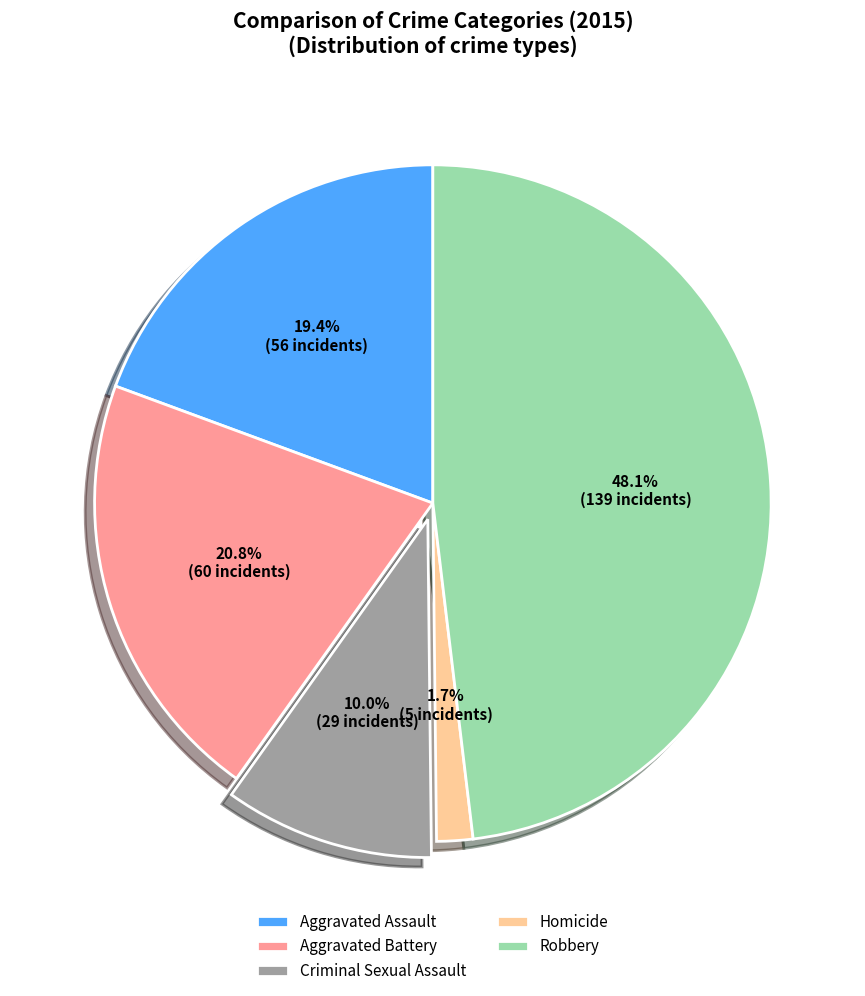

Count the number of slices in the pie.

5